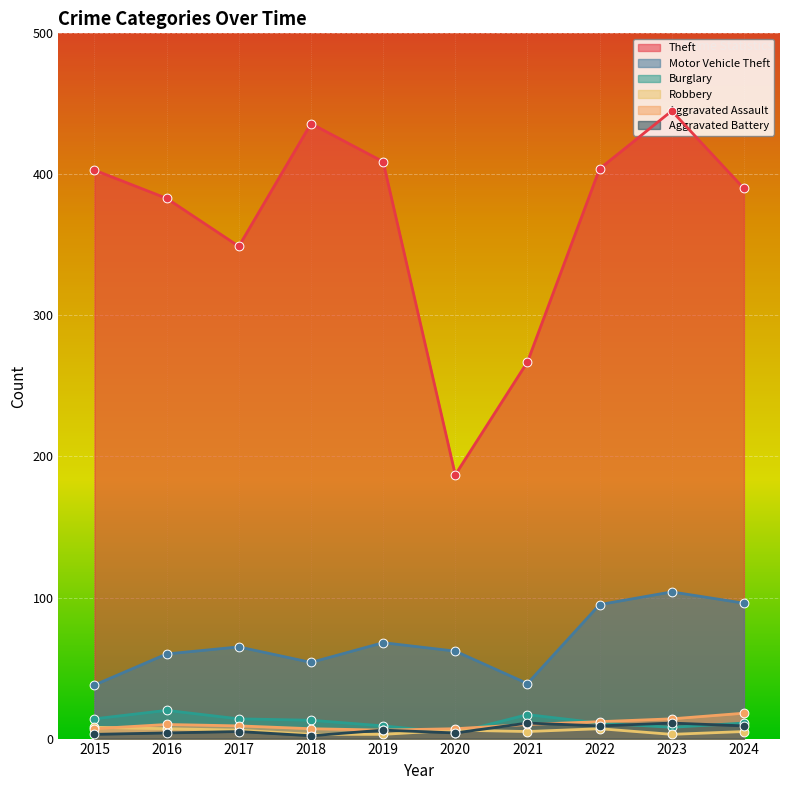

At which category is the sum across all series the highest?

2023